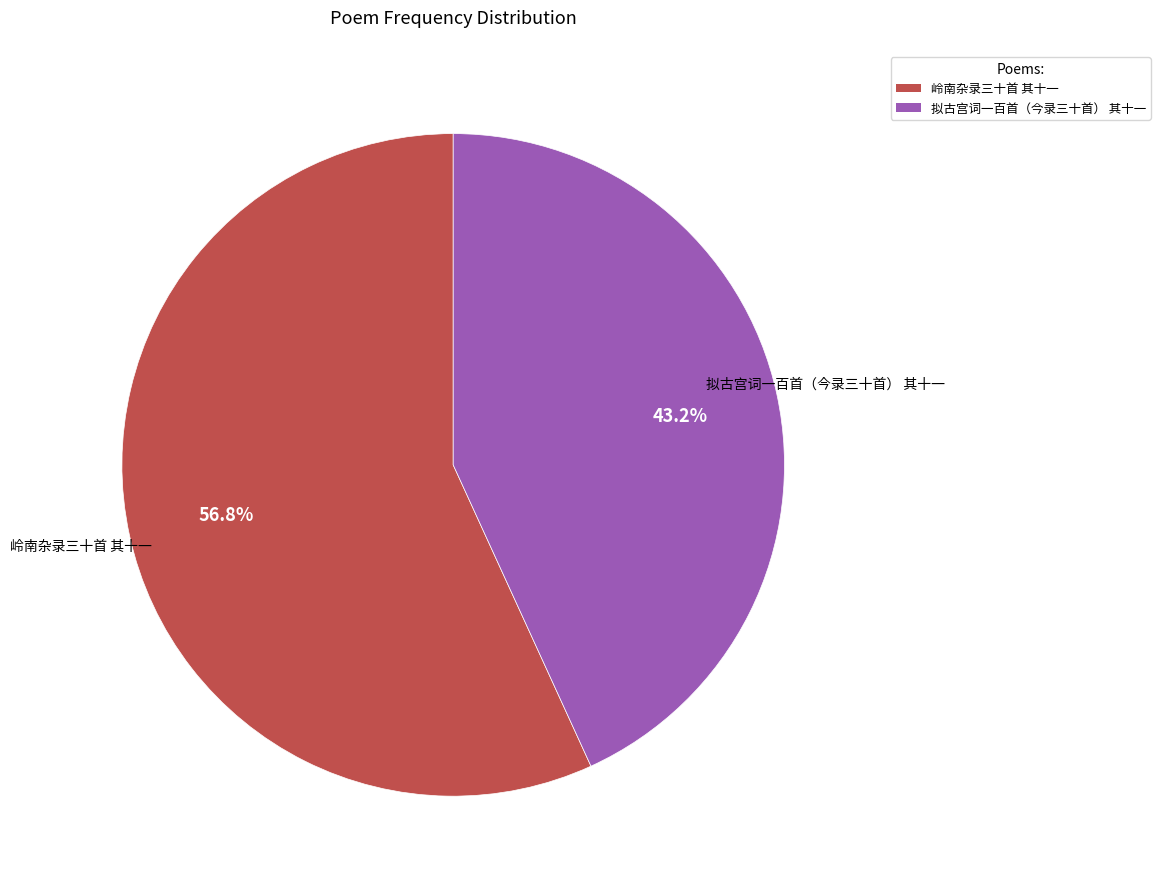

Approximately how many times larger is the value at 岭南杂录三十首 其十一 compared to 拟古宫词一百首（今录三十首） 其十一?

1.3